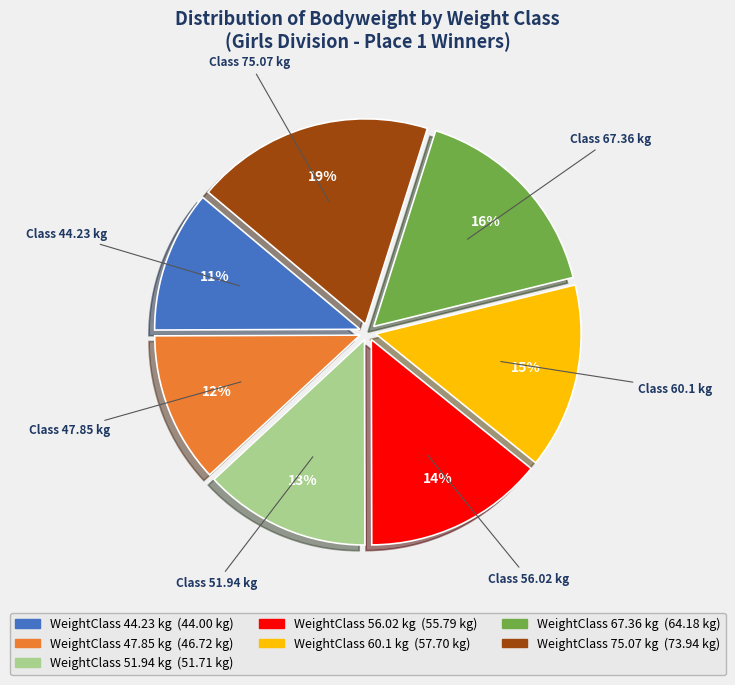

Is there any slice that represents more than half of the pie?

No